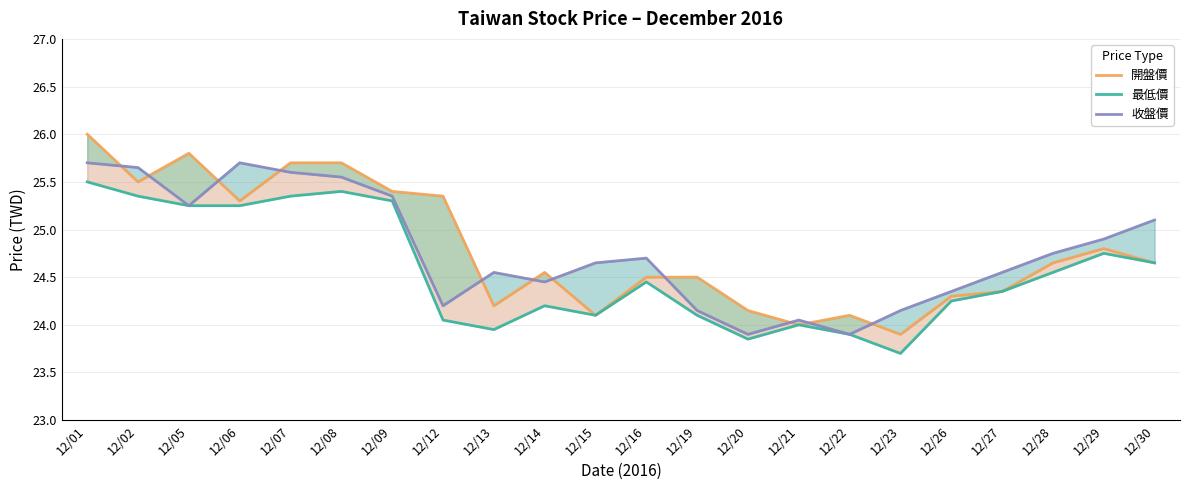

Reading left to right, list all the values displayed in this chart.

開盤價: 12/01=26.0	12/02=25.5	12/05=25.8	12/06=25.3	12/07=25.7	12/08=25.7	12/09=25.4	12/12=25.4	12/13=24.2	12/14=24.6	12/15=24.1	12/16=24.5	12/19=24.5	12/20=24.1	12/21=24.0	12/22=24.1	12/23=23.9	12/26=24.3	12/27=24.4	12/28=24.6	12/29=24.8	12/30=24.6
最低價: 12/01=25.5	12/02=25.4	12/05=25.2	12/06=25.2	12/07=25.4	12/08=25.4	12/09=25.3	12/12=24.1	12/13=23.9	12/14=24.2	12/15=24.1	12/16=24.4	12/19=24.1	12/20=23.9	12/21=24.0	12/22=23.9	12/23=23.7	12/26=24.2	12/27=24.4	12/28=24.6	12/29=24.8	12/30=24.6
收盤價: 12/01=25.7	12/02=25.6	12/05=25.2	12/06=25.7	12/07=25.6	12/08=25.6	12/09=25.4	12/12=24.2	12/13=24.6	12/14=24.4	12/15=24.6	12/16=24.7	12/19=24.1	12/20=23.9	12/21=24.1	12/22=23.9	12/23=24.1	12/26=24.4	12/27=24.6	12/28=24.8	12/29=24.9	12/30=25.1